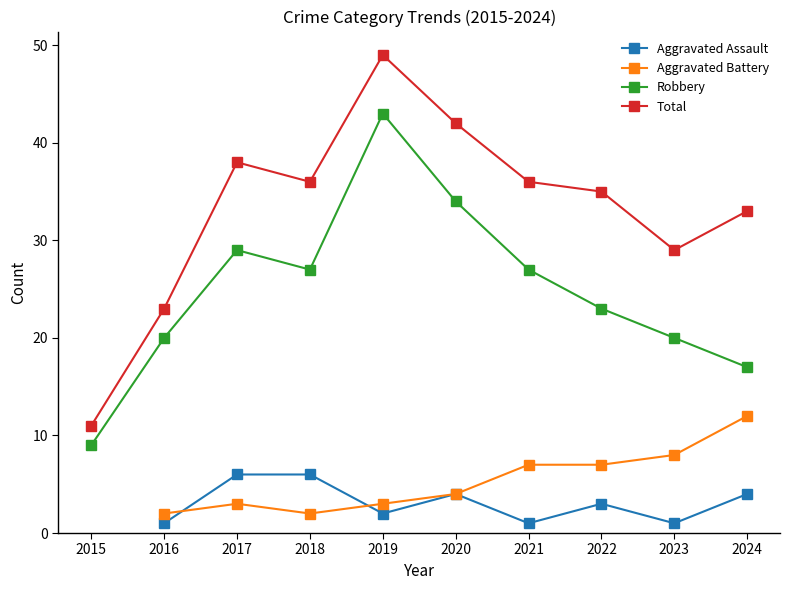

At which category is the sum across all series the highest?

2019